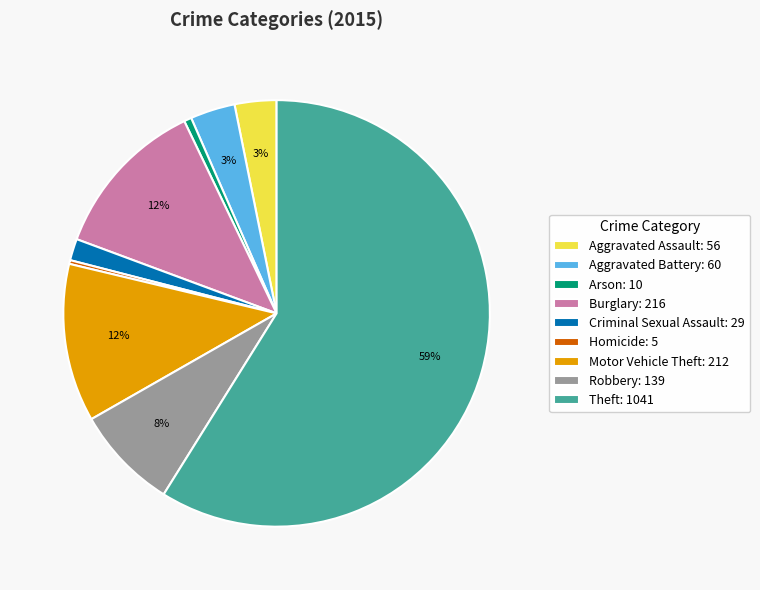

Combined, do Theft: 1041 and Burglary: 216 account for over 50%?

Yes